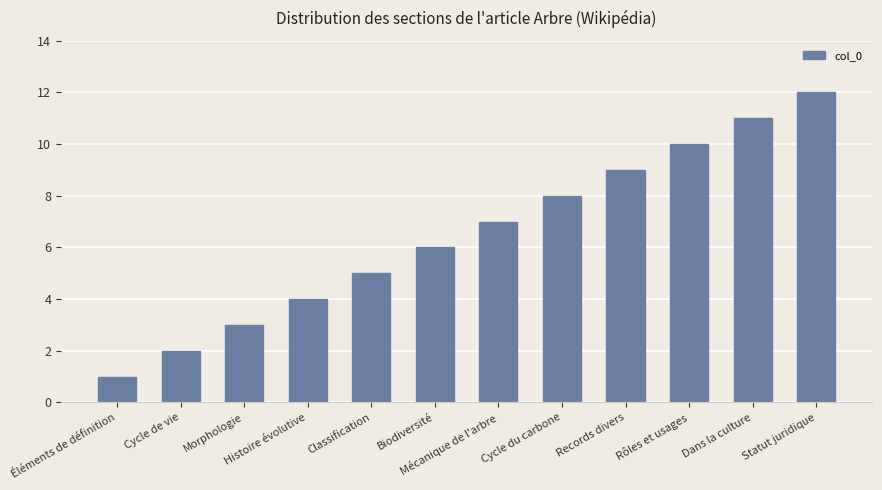

Approximately how many times larger is the value at Mécanique de l'arbre compared to Morphologie?

2.3